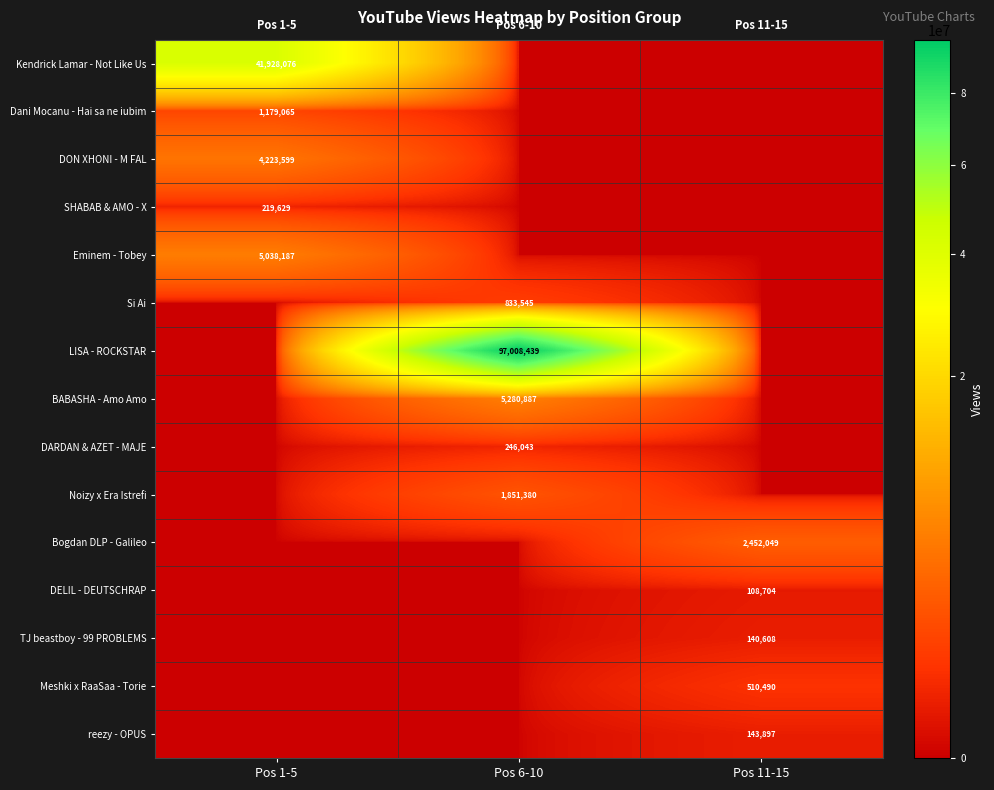

The DARDAN & AZET - MAJE series shows 246043 at Pos 6-10. True or false?

True